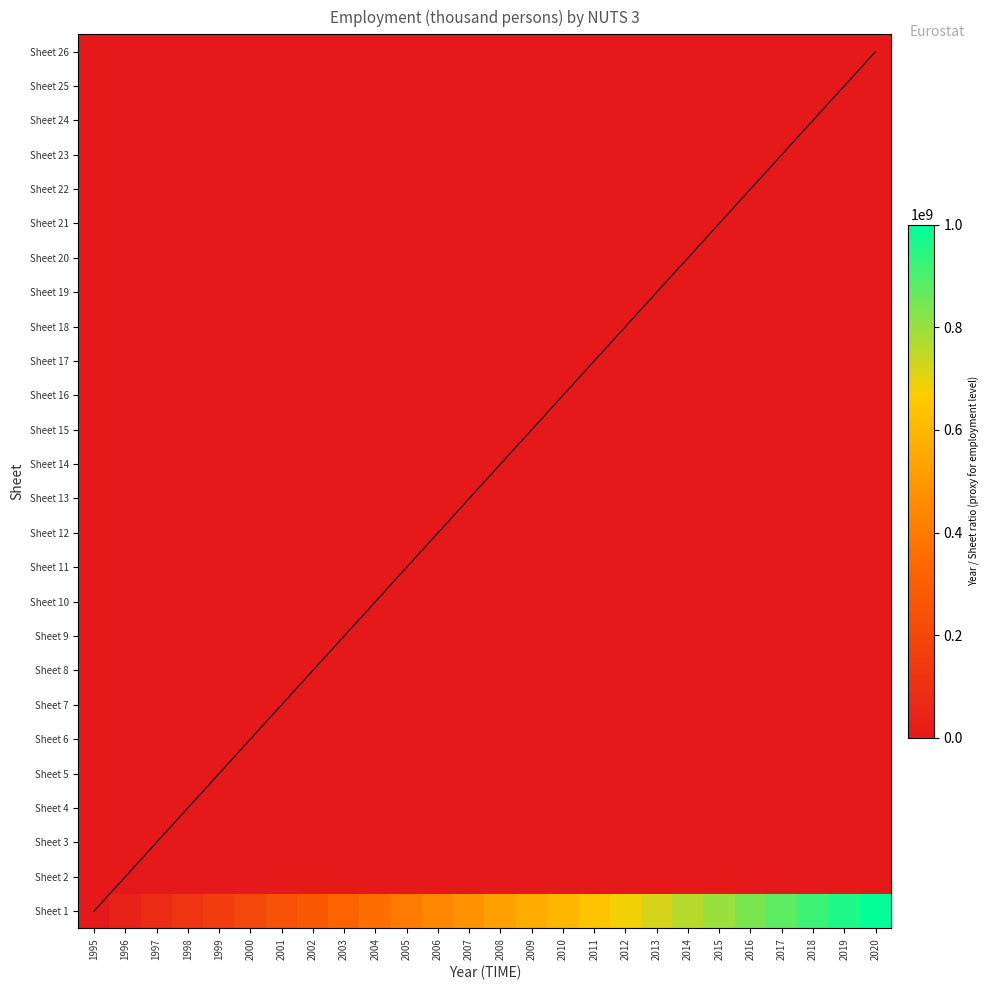

Between 2010 and 1997, which is larger?

2010